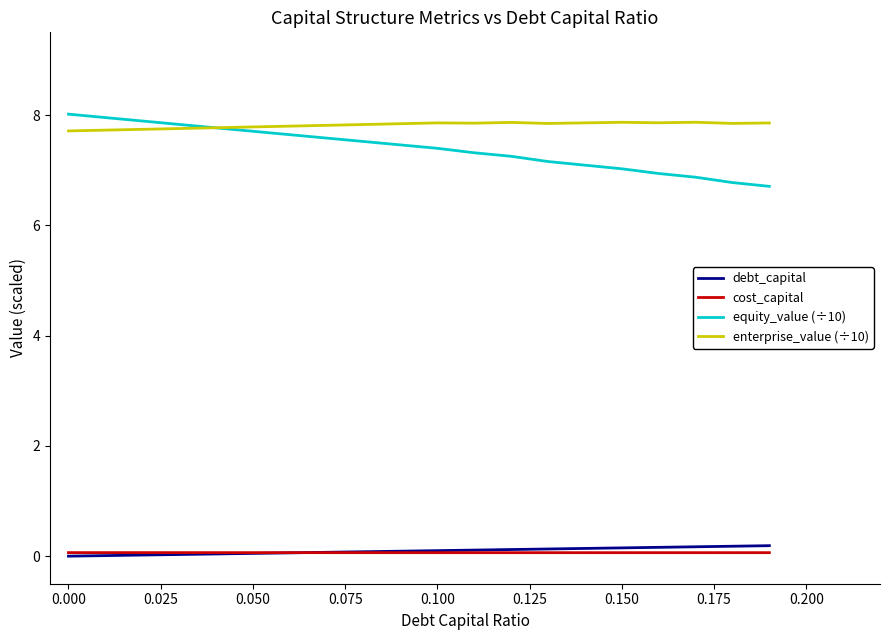

True or false: debt_capital and equity_value (÷10) intersect in this chart.

False